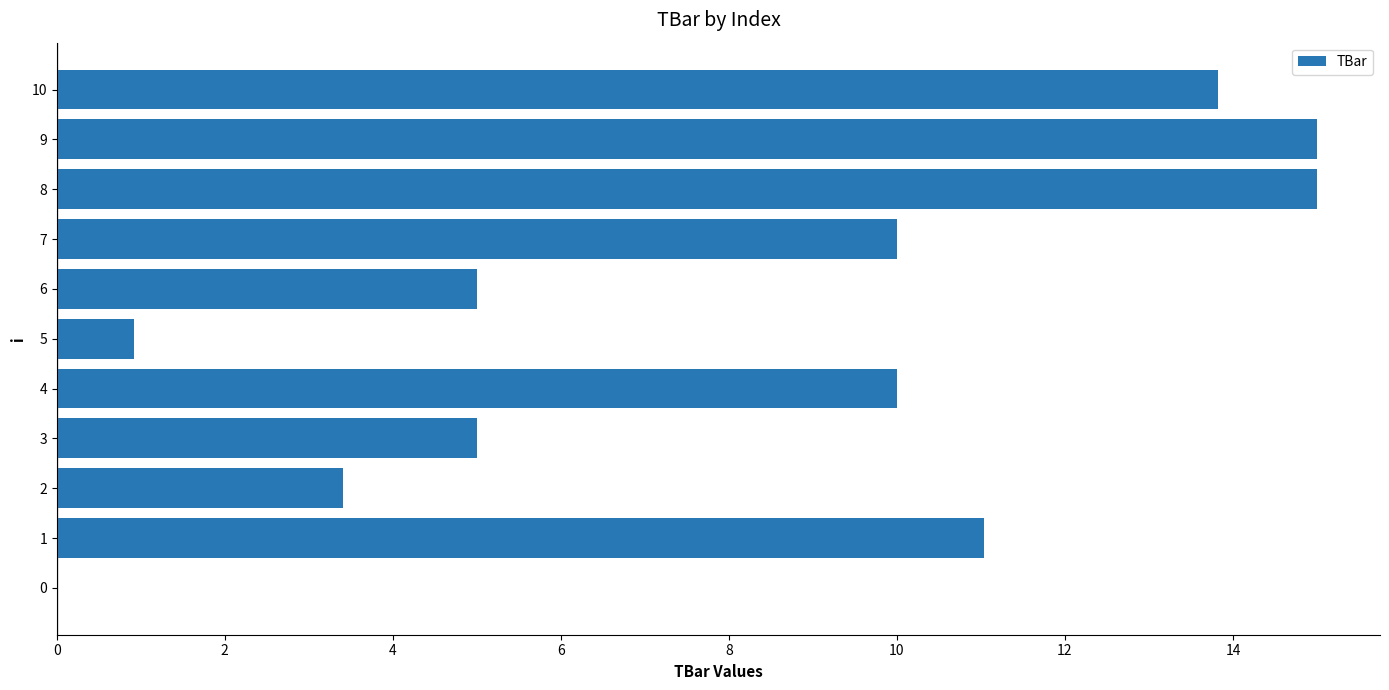

Which has a higher value, 10 or 0?

10